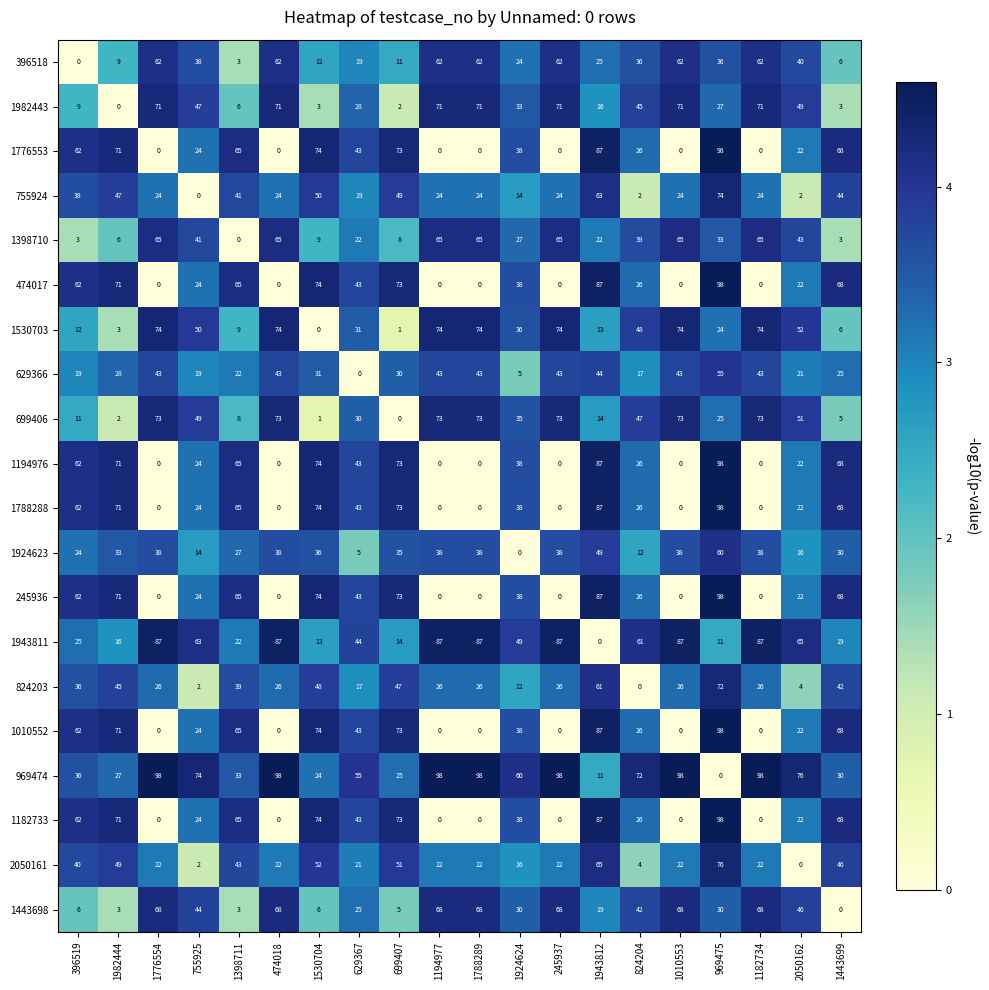

What is the maximum value shown in the chart?

98